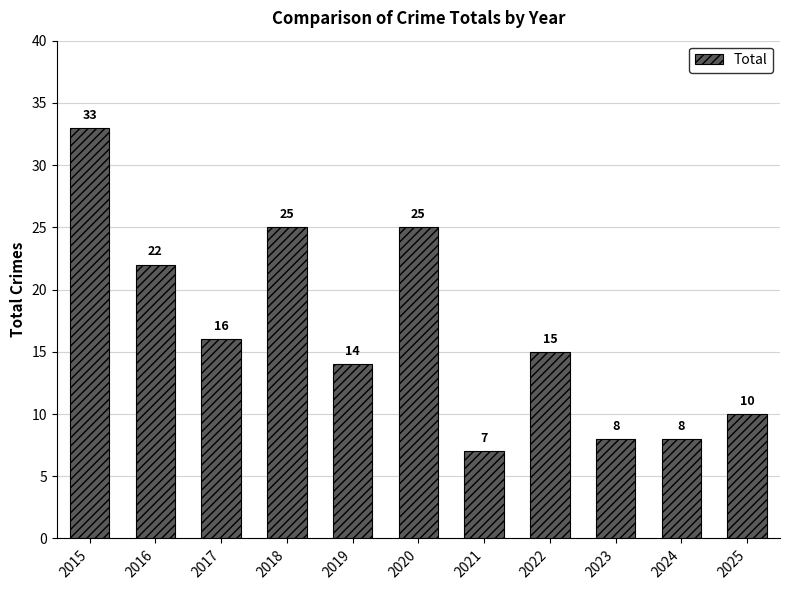

What is the change in value from 2020 to 2021?

-18